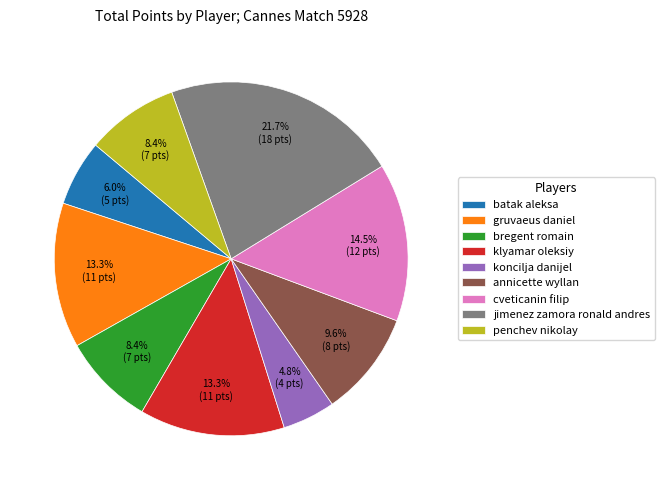

Is the sum of bregent romain and cveticanin filip greater than half?

No